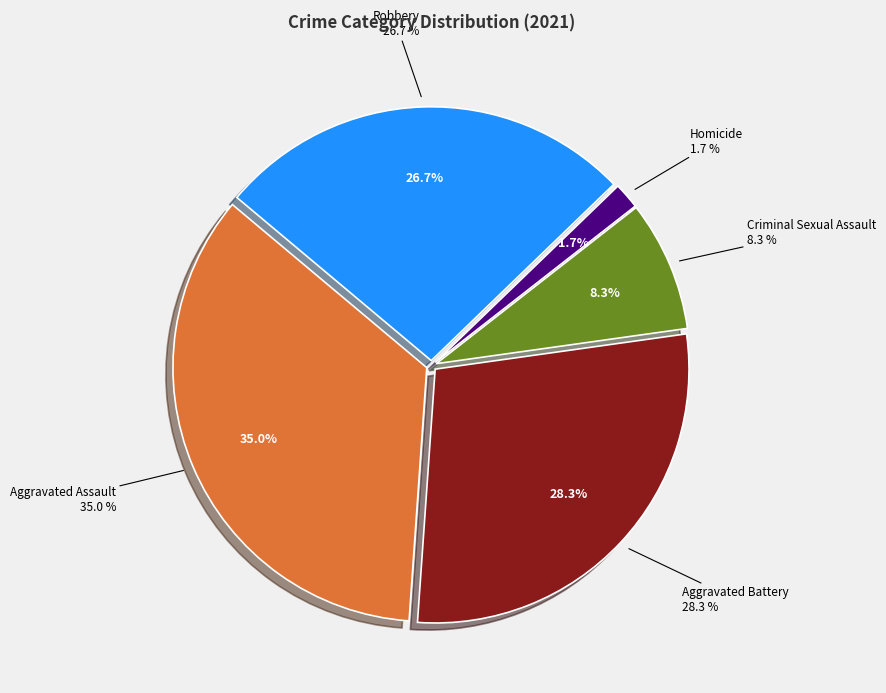

To the nearest percent, what percentage of the pie is Homicide?

2%